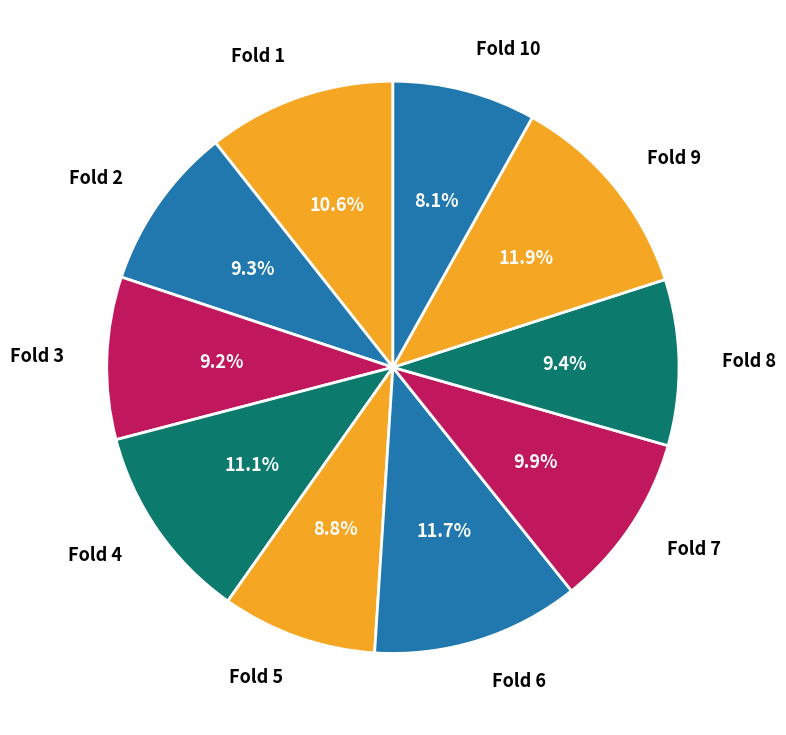

What percentage is the Fold 8 slice, to the nearest percent?

9%